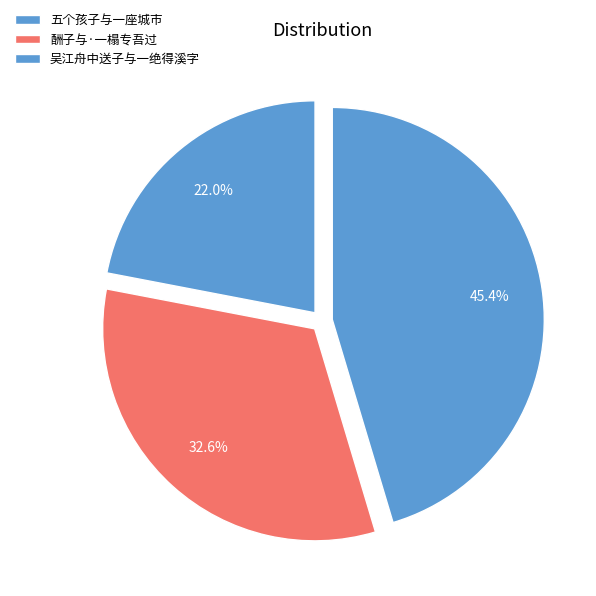

Does any single category account for the majority?

No